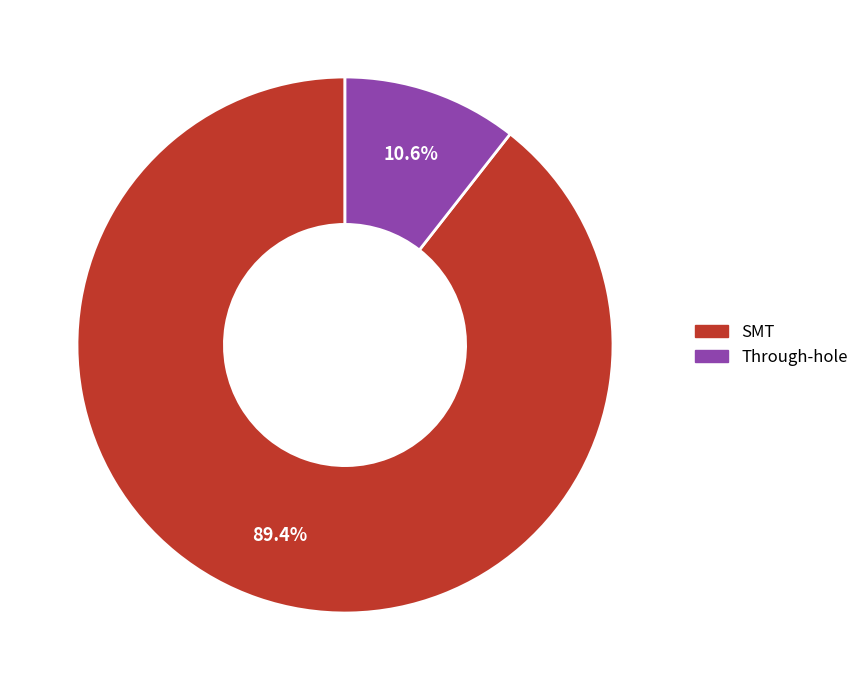

Which category has the biggest portion of the pie?

SMT